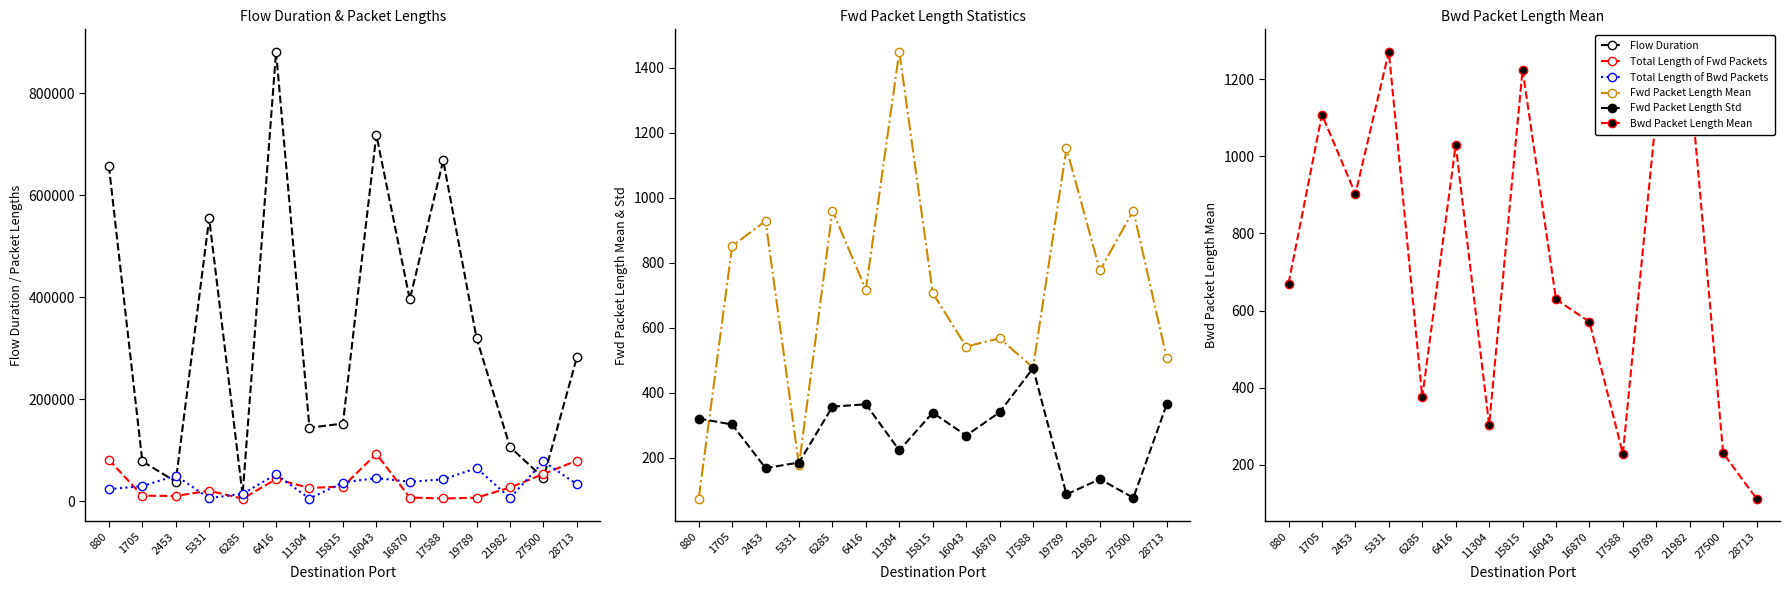

How many lines are shown in the chart?

6